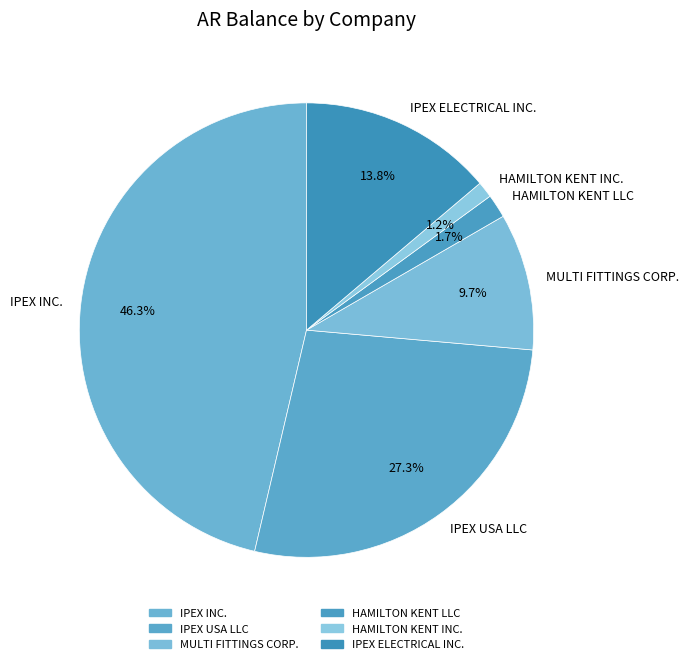

Approximately how many times larger is the value at IPEX USA LLC compared to IPEX ELECTRICAL INC.?

2.0